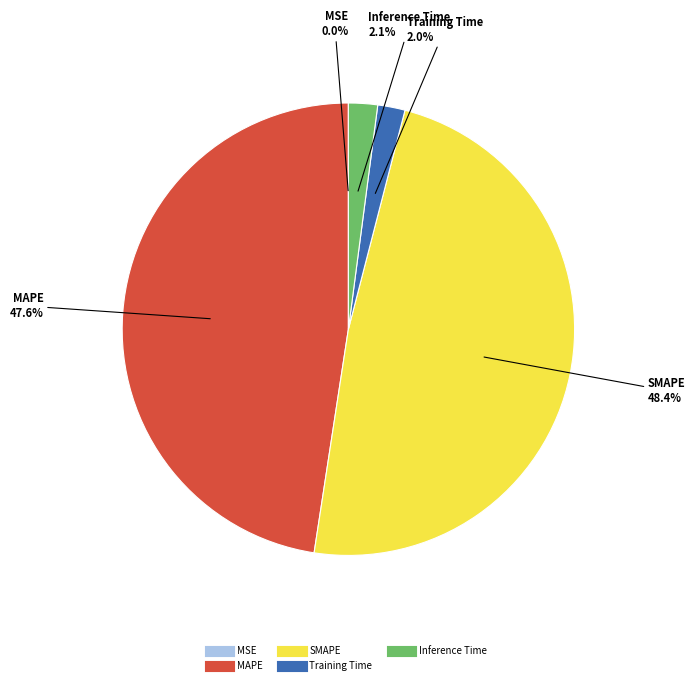

Does Inference Time account for over 50% of the chart?

No